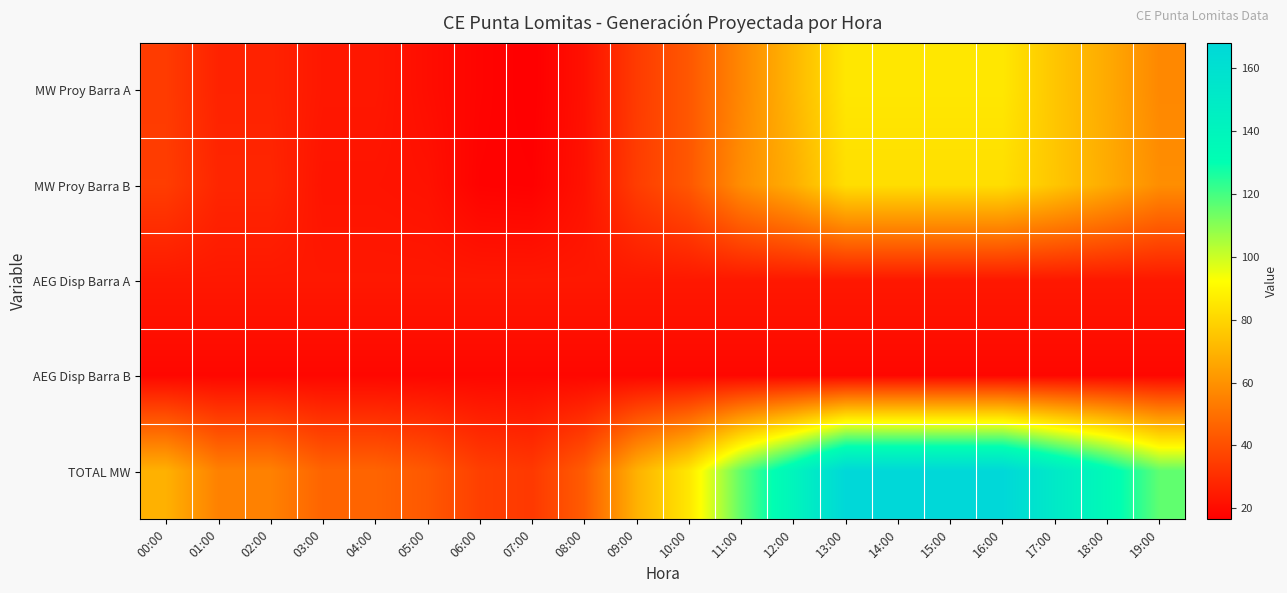

Reading left to right, list all the values displayed in this chart.

MW Proy Barra A: 00:00=34.4	01:00=27.1	02:00=27.1	03:00=23.8	04:00=23.8	05:00=20.9	06:00=18.1	07:00=16.5	08:00=21.9	09:00=34.4	10:00=42.8	11:00=57.1	12:00=71.0	13:00=85.4	14:00=85.4	15:00=85.4	16:00=85.4	17:00=75.4	18:00=67.3	19:00=57.1
MW Proy Barra B: 00:00=34.9	01:00=28.0	02:00=28.0	03:00=22.8	04:00=22.8	05:00=22.1	06:00=17.6	07:00=17.2	08:00=22.3	09:00=34.9	10:00=42.7	11:00=58.9	12:00=68.6	13:00=82.7	14:00=82.7	15:00=82.7	16:00=82.7	17:00=75.5	18:00=67.7	19:00=58.9
AEG Disp Barra A: 00:00=24.0	01:00=24.0	02:00=24.0	03:00=24.0	04:00=24.0	05:00=24.0	06:00=24.0	07:00=24.0	08:00=24.0	09:00=24.0	10:00=24.0	11:00=24.0	12:00=24.0	13:00=24.0	14:00=24.0	15:00=24.0	16:00=24.0	17:00=24.0	18:00=24.0	19:00=24.0
AEG Disp Barra B: 00:00=19.0	01:00=19.0	02:00=19.0	03:00=19.0	04:00=19.0	05:00=19.0	06:00=19.0	07:00=19.0	08:00=19.0	09:00=19.0	10:00=19.0	11:00=19.0	12:00=19.0	13:00=19.0	14:00=19.0	15:00=19.0	16:00=19.0	17:00=19.0	18:00=19.0	19:00=19.0
TOTAL MW: 00:00=69.3	01:00=55.2	02:00=55.2	03:00=46.6	04:00=46.6	05:00=43.0	06:00=35.7	07:00=33.7	08:00=44.2	09:00=69.3	10:00=85.4	11:00=116.0	12:00=139.6	13:00=168.1	14:00=168.1	15:00=168.1	16:00=168.1	17:00=151.0	18:00=134.9	19:00=116.0